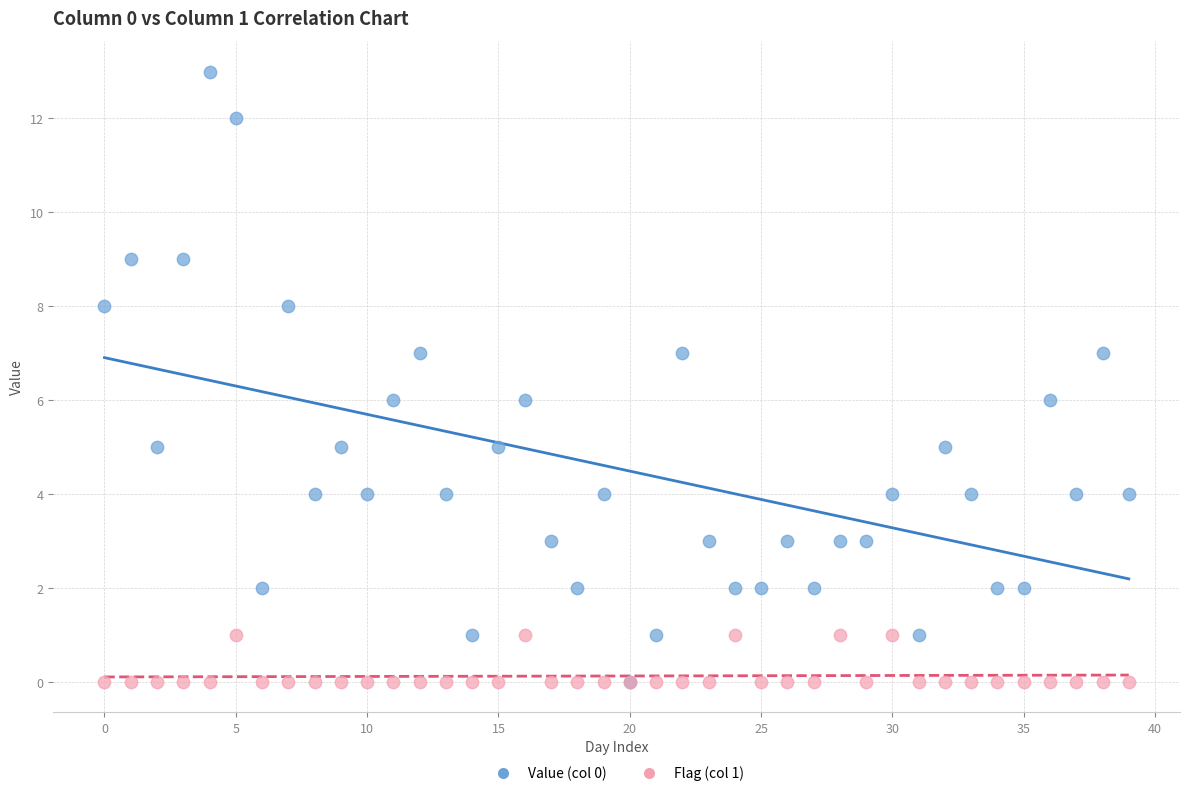

What are all the series names shown in the legend?

Value (col 0), Flag (col 1)